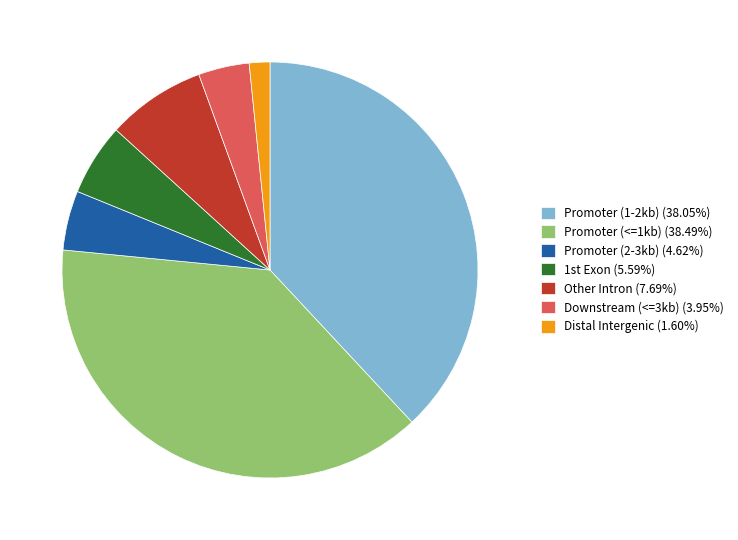

Count the number of slices in the pie.

7